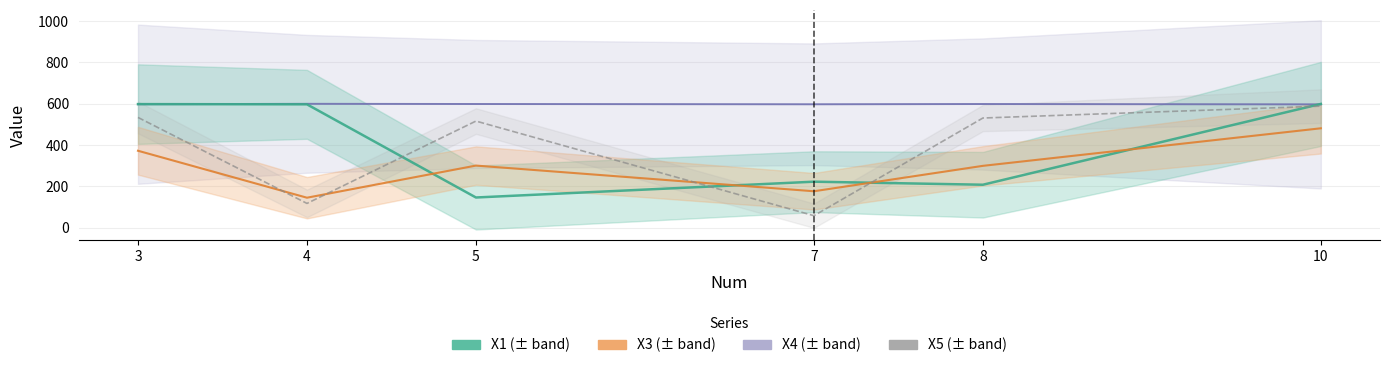

Is it true that X4 equals 857.3 at 10?

False